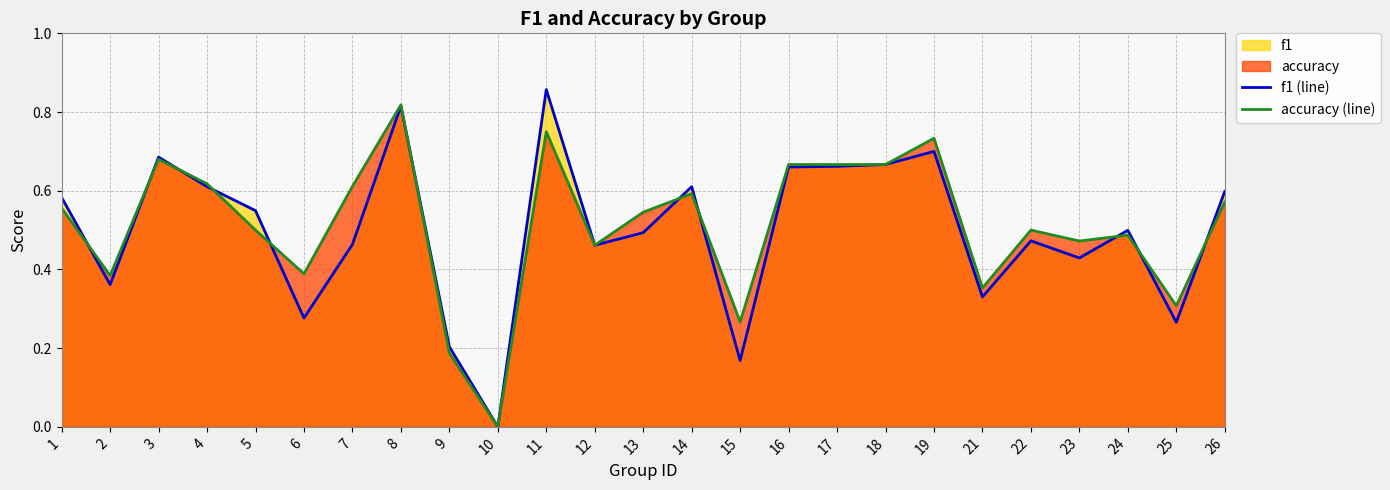

Which series has the widest spread of values?

f1 (line)